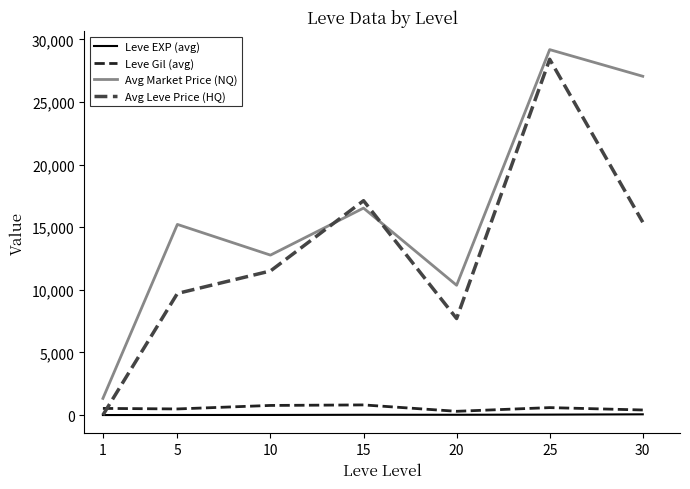

What is the difference between the highest and lowest values at 5?

15216.2